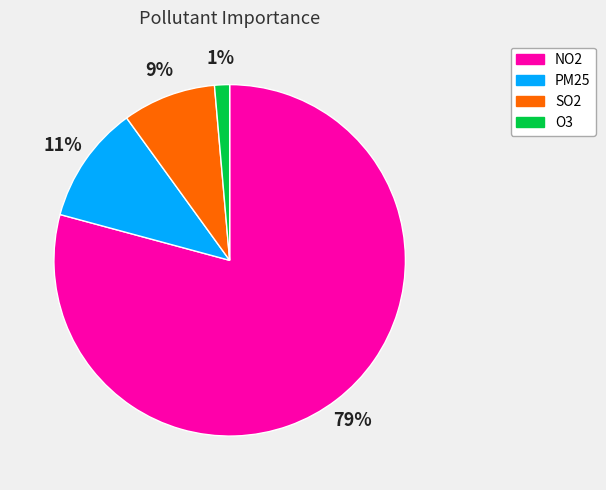

Which has a higher value, SO2 or O3?

SO2